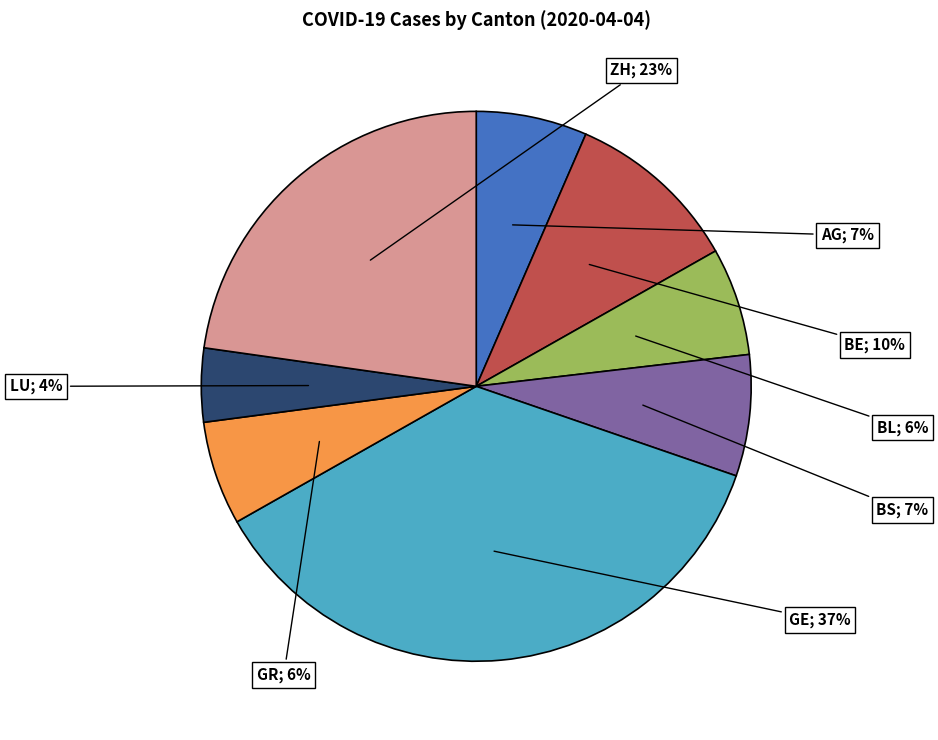

To the nearest percent, what is the average slice percentage?

12%